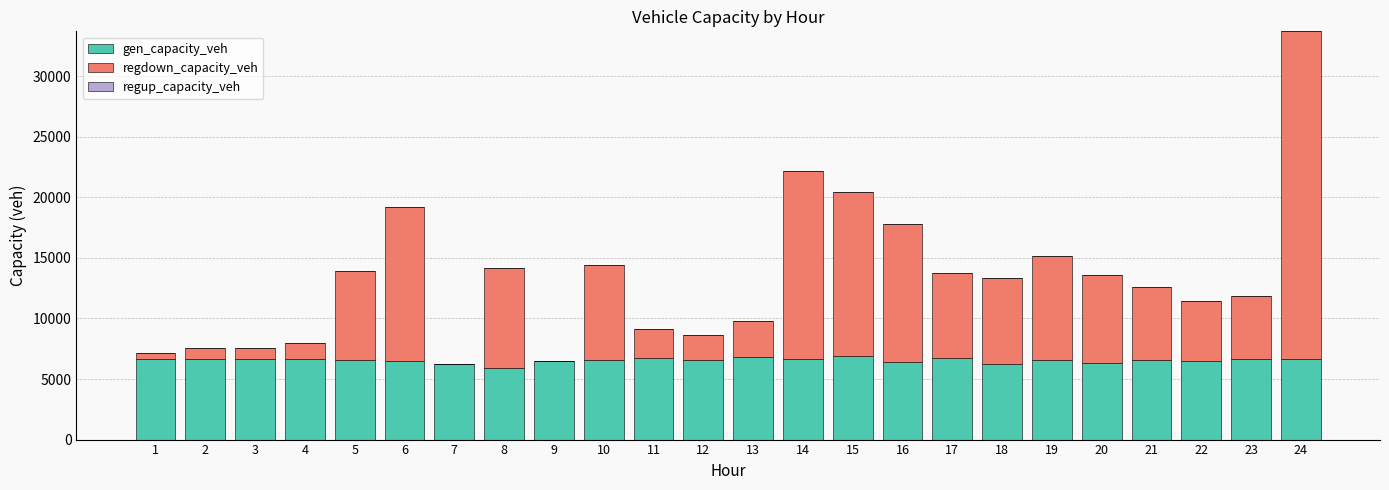

At which category is the sum across all series the highest?

24